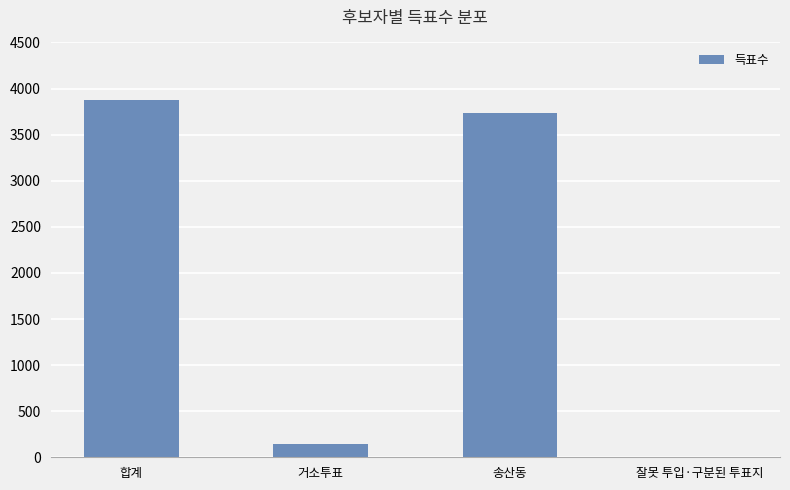

What is the change in value from 합계 to 잘못 투입·구분된 투표지?

-3876